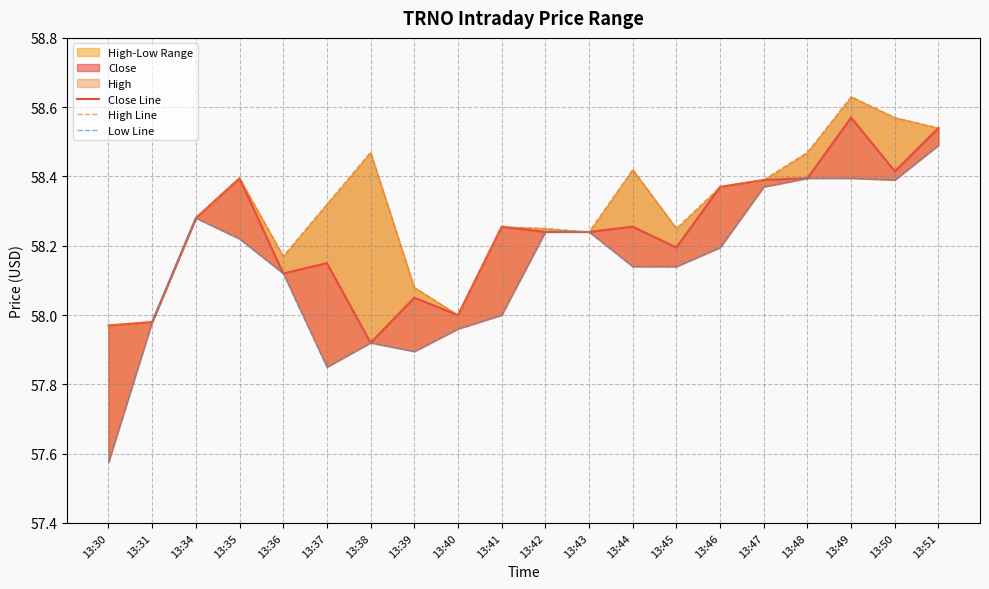

What is the maximum value for Low Line?

58.5